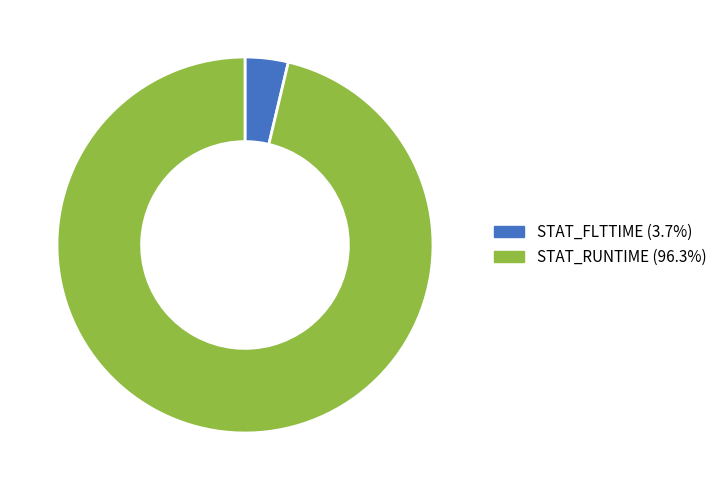

Which slice is the largest?

STAT_RUNTIME